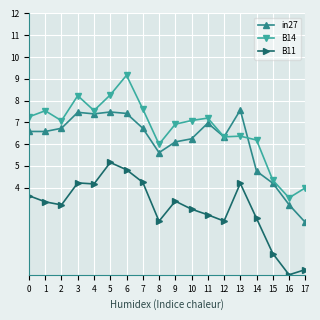

Which series changed the most between 1 and 2?

B14